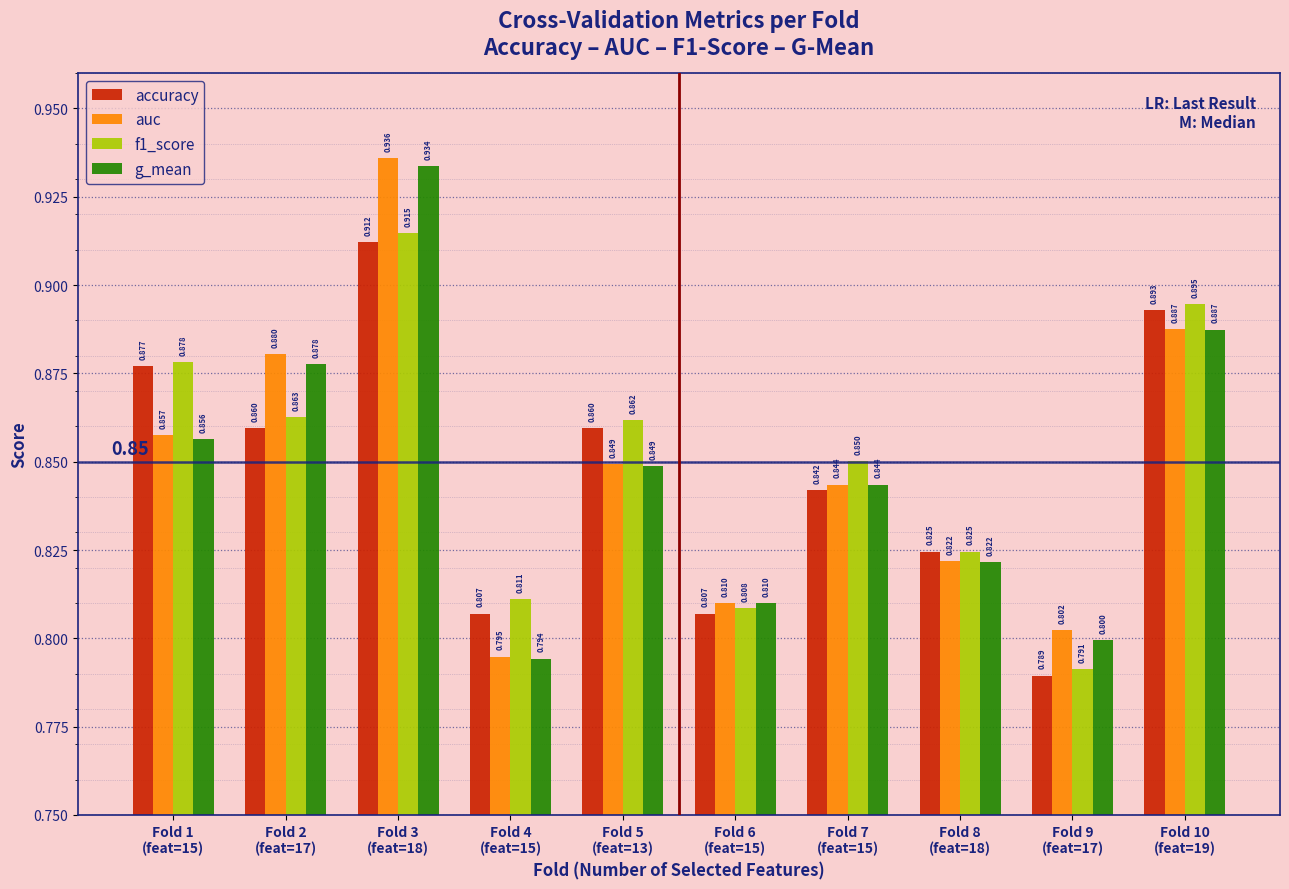

At which label is accuracy closest to 0?

Fold 9
(feat=17)